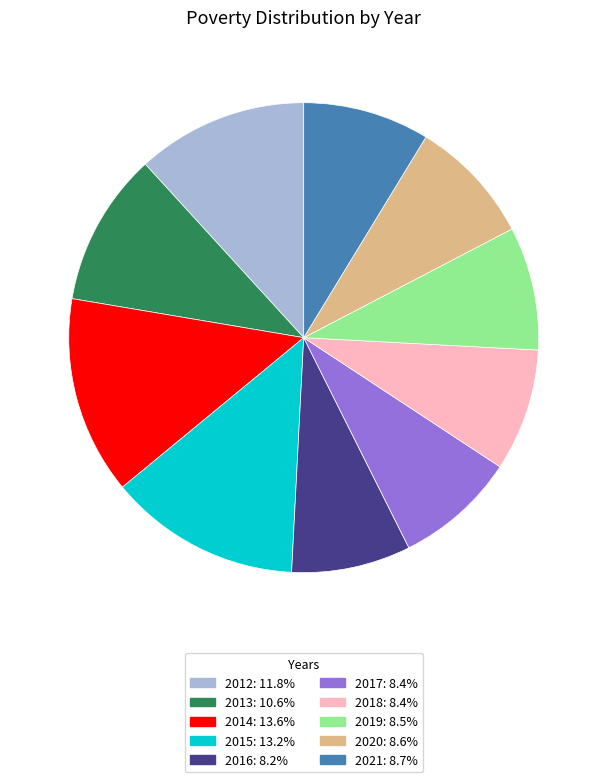

Is there any slice that represents more than half of the pie?

No